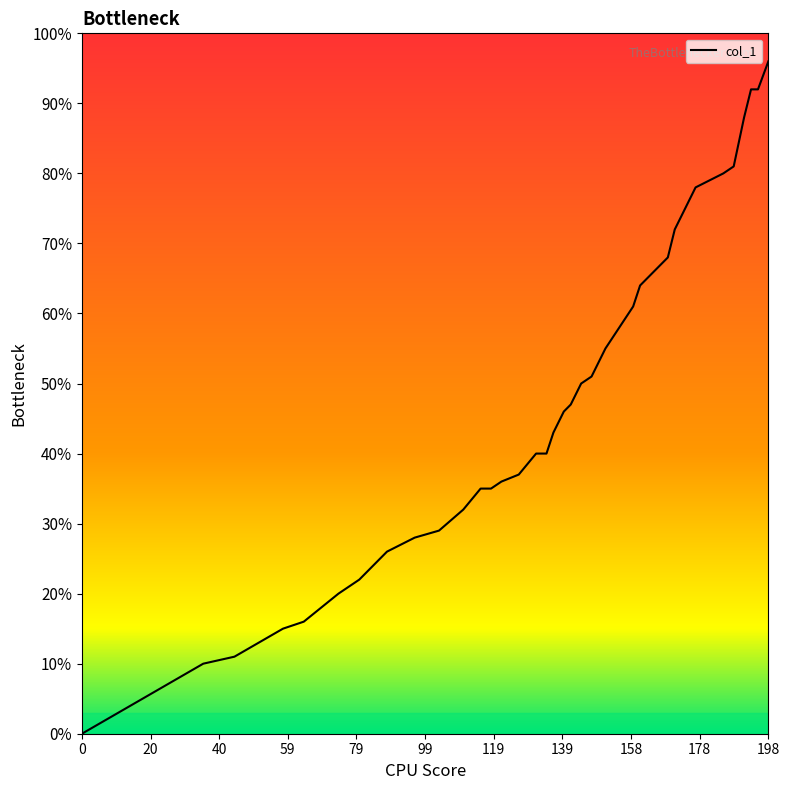

Is this an area chart (filled region under the line)?

Yes